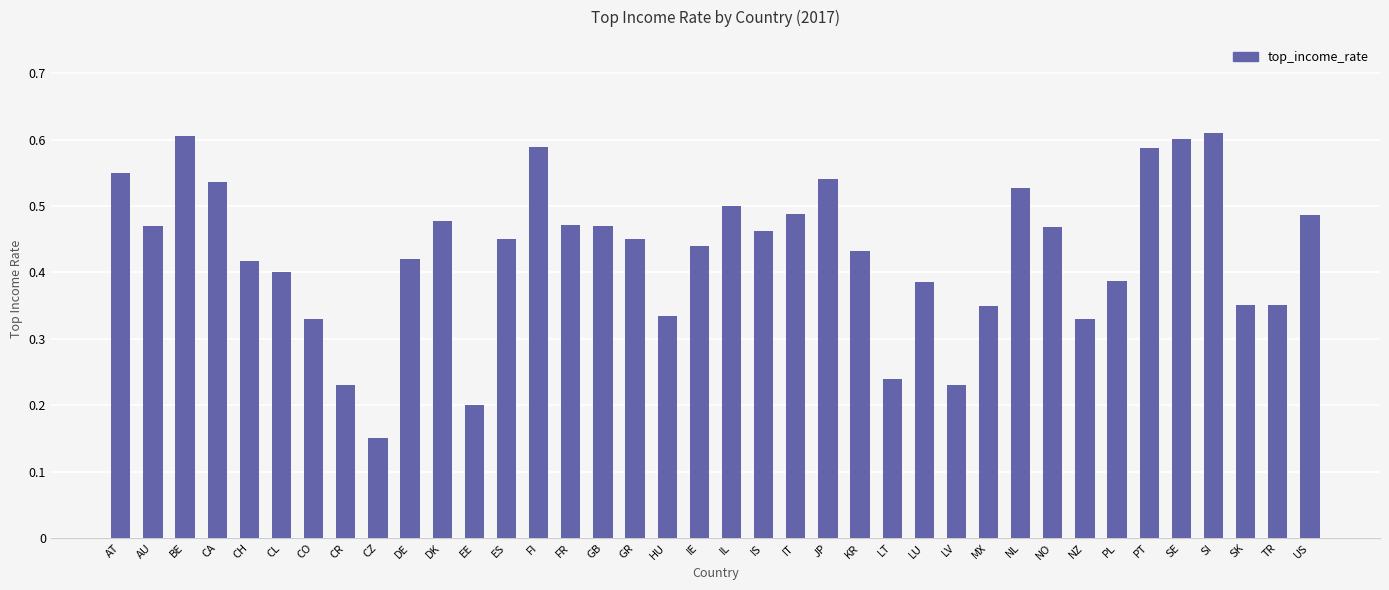

What is the change in value from CO to IT?

+0.2